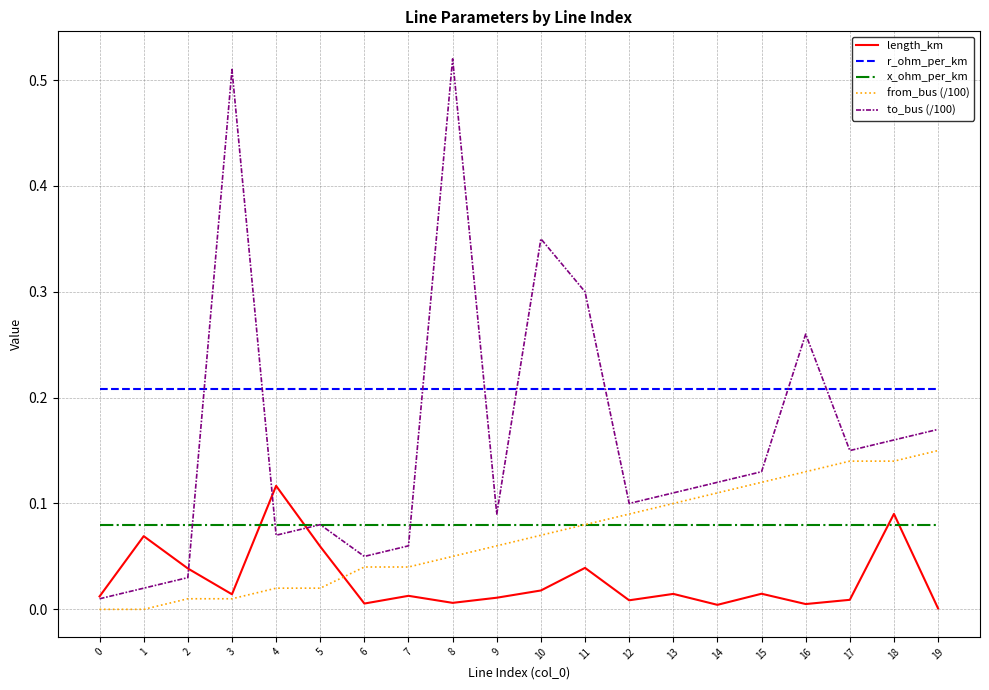

The length_km series shows 0.1 at 1. True or false?

True